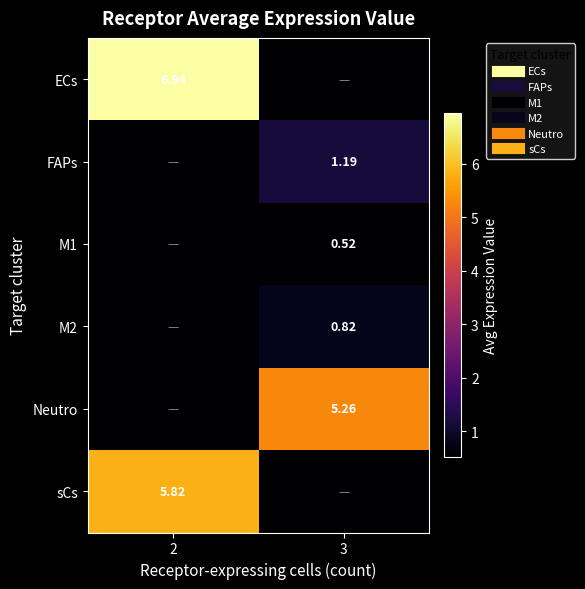

What is the maximum value shown in the chart?

6.9